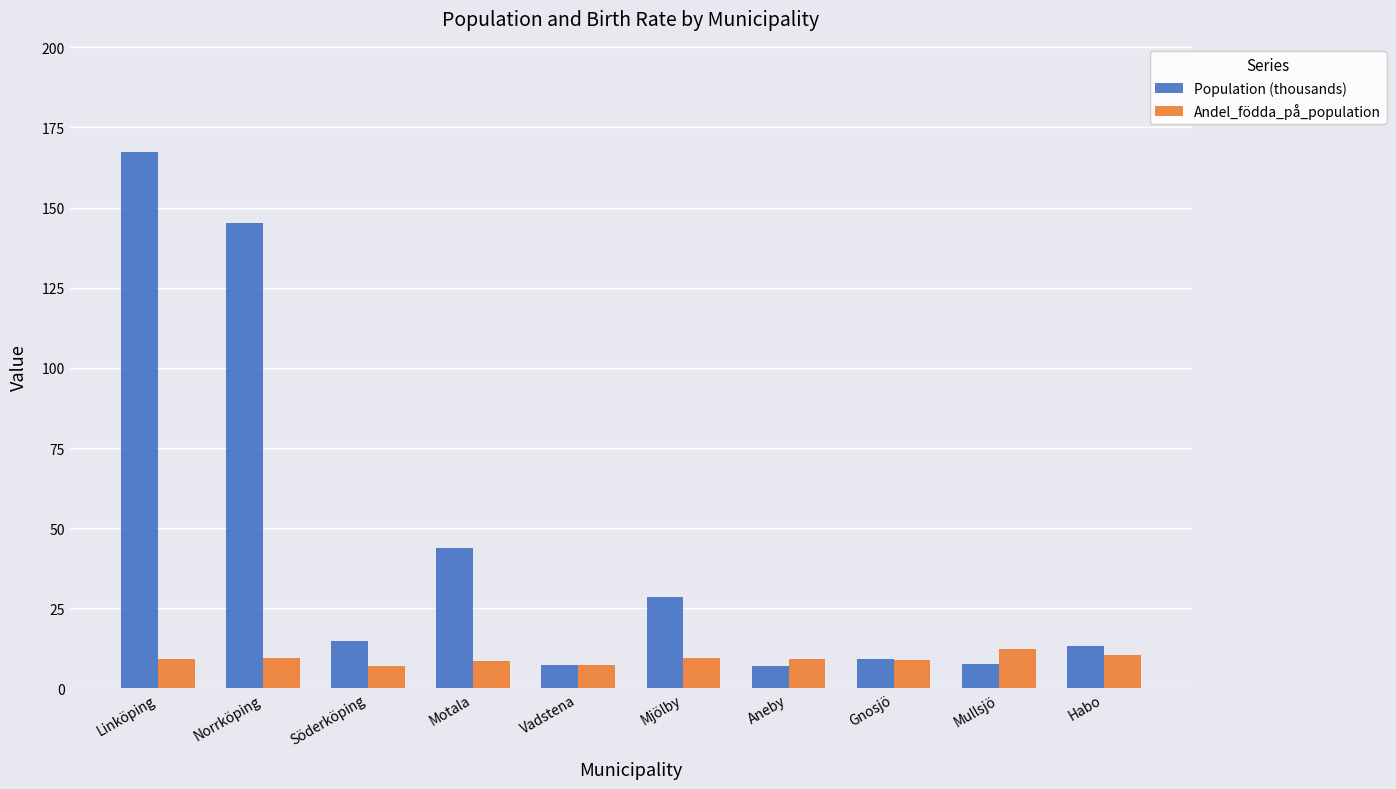

How many bars are there in total?

20